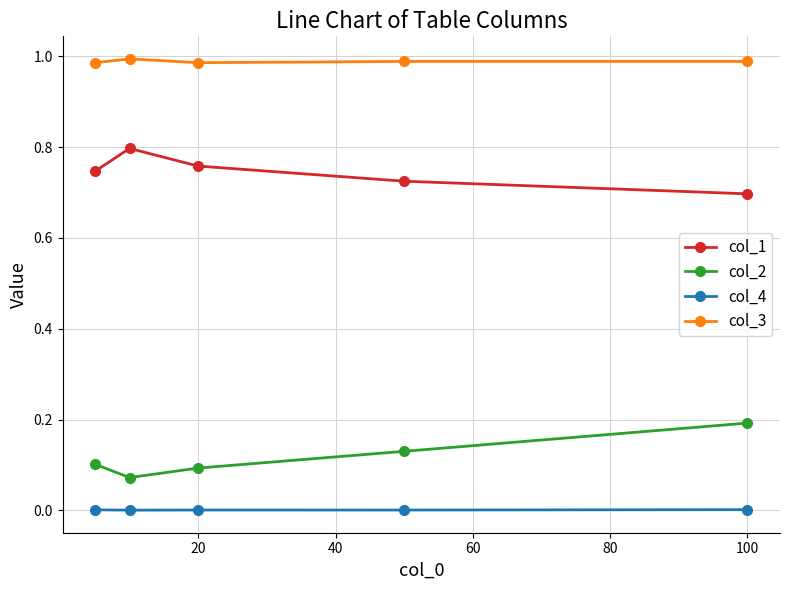

In col_2, how many points are lower than both neighbors (excluding endpoints)?

1